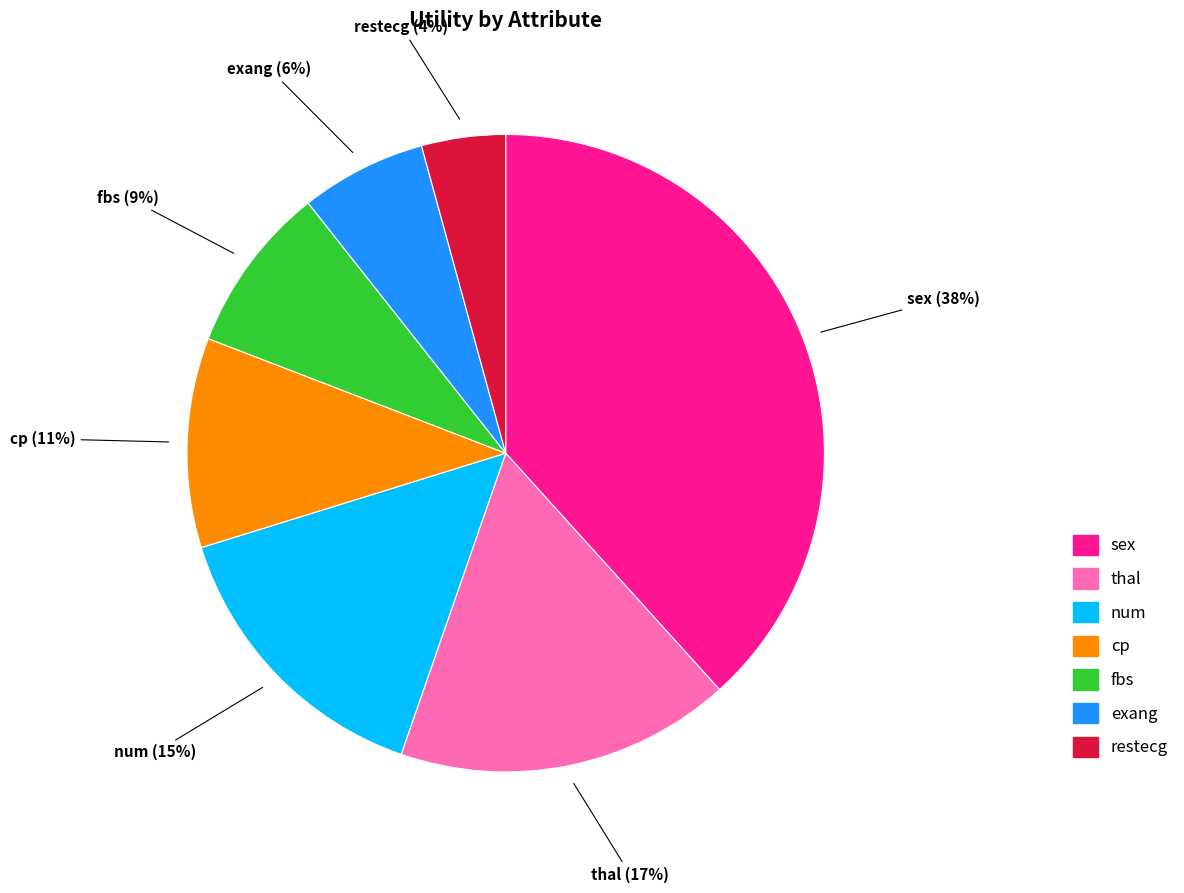

Which category has the biggest portion of the pie?

sex